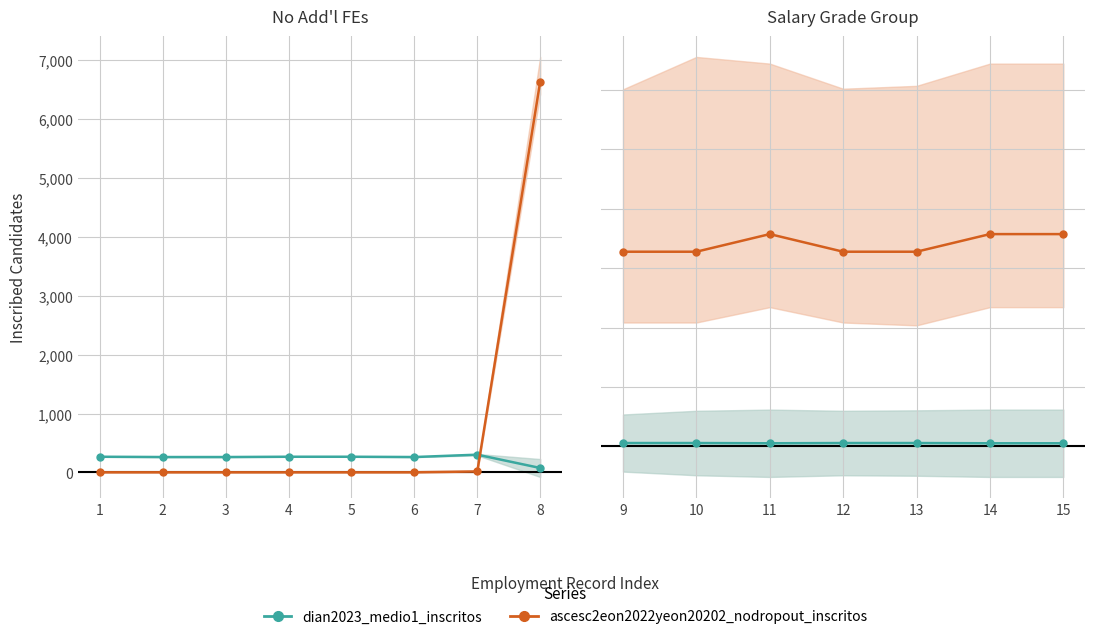

True or false: dian2023_medio1_inscritos has a value of 51 at 13.

False